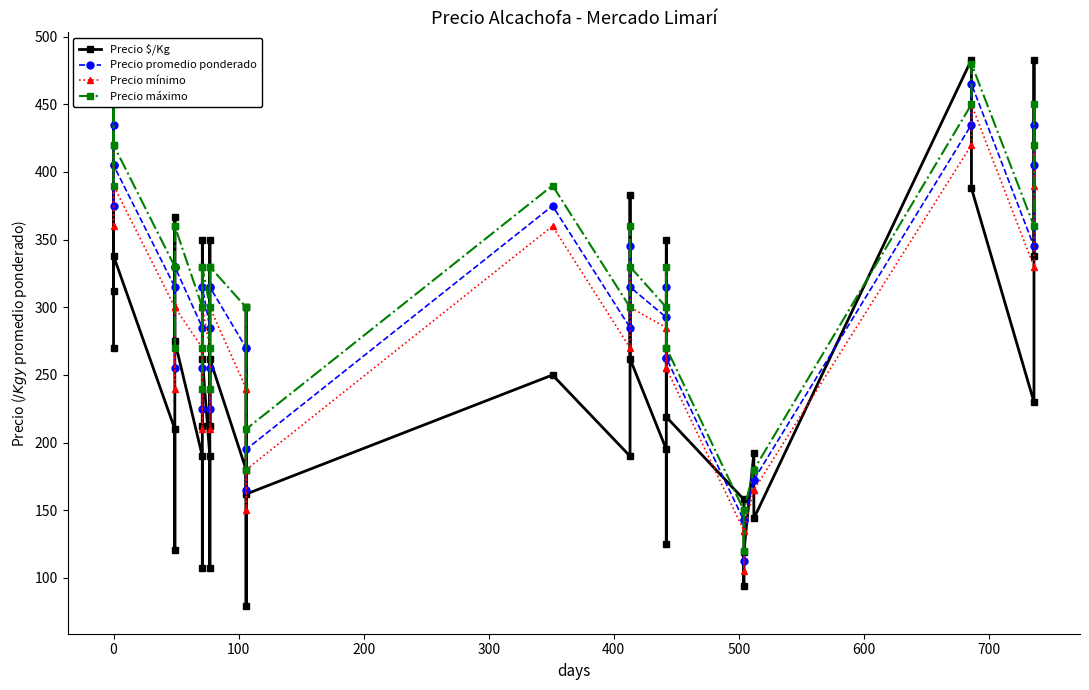

What is the value of the Precio máximo point at the 32nd from the left?

120.0